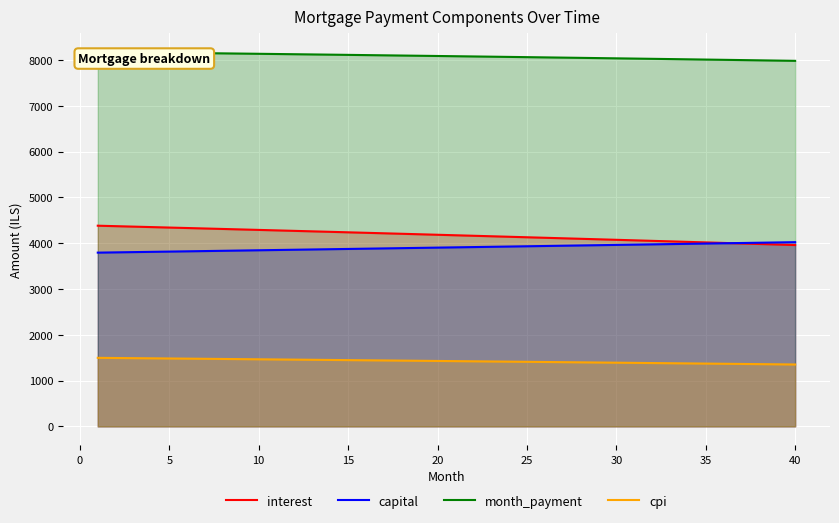

Which series has the largest total across all categories?

month_payment